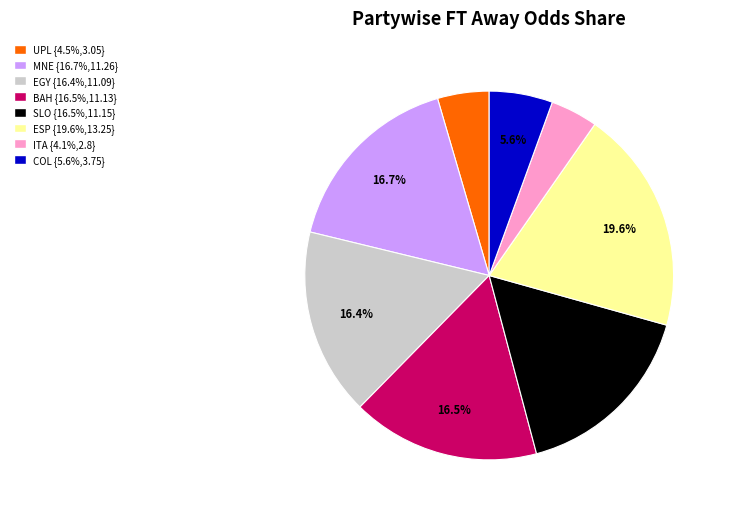

How many slices are in this pie chart?

8